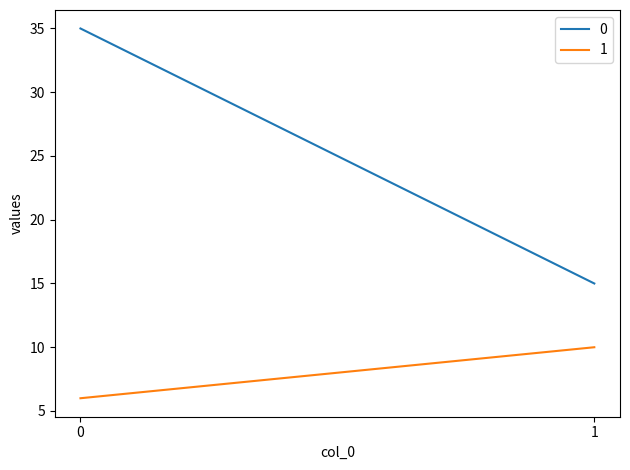

What is the difference between the maximum and minimum values in the 0 series?

20